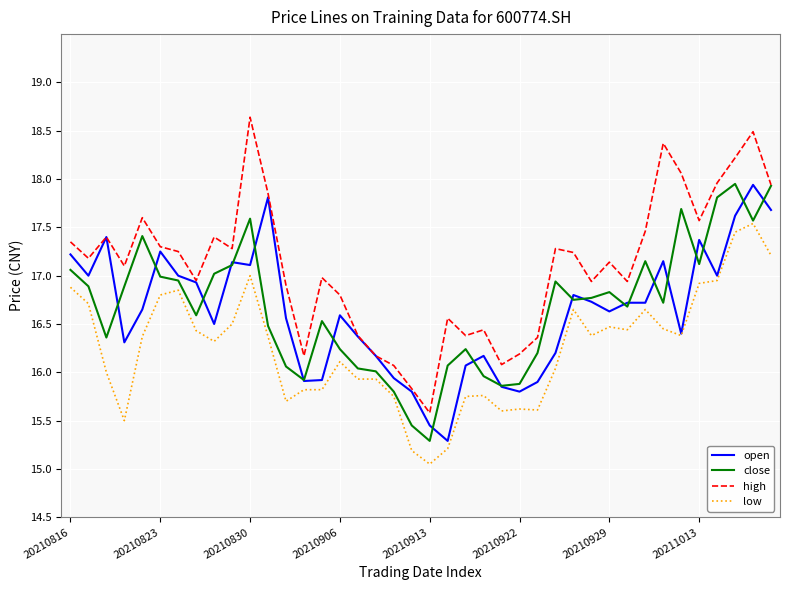

True or false: low and high cross at least once.

False